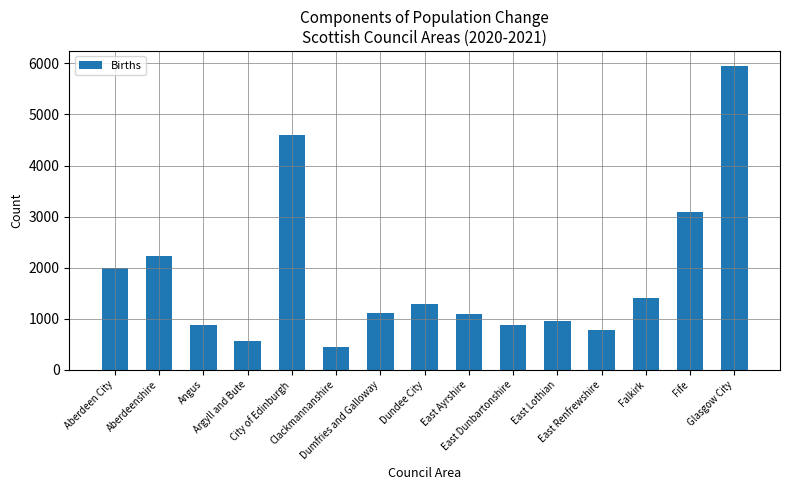

Is it true that the value at East Lothian is 378?

False